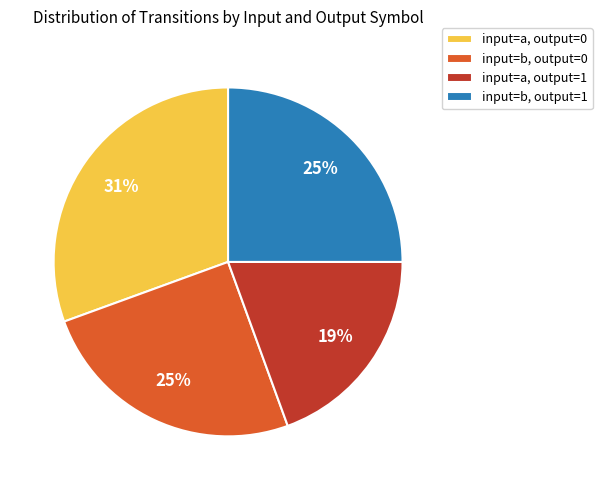

To the nearest percent, what percentage of the pie is input=b, output=0?

25%